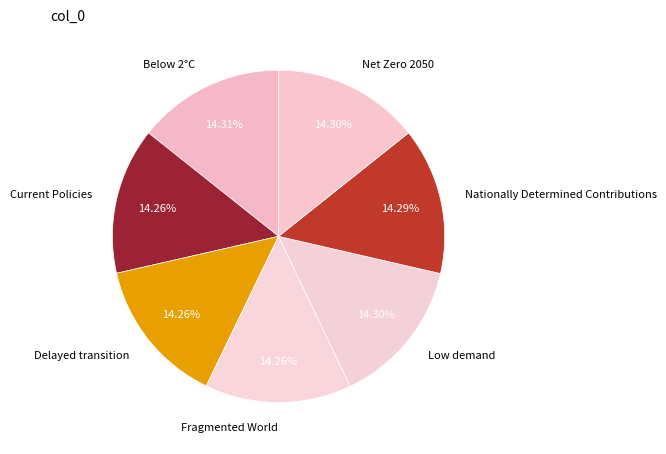

Does Net Zero 2050 account for over 50% of the chart?

No